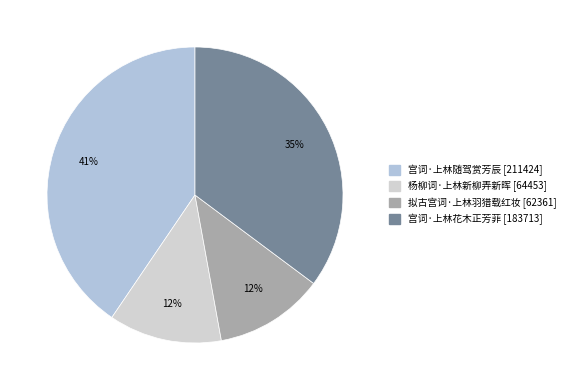

What percentage is the 宫词·上林花木正芳菲 slice, to the nearest percent?

35%